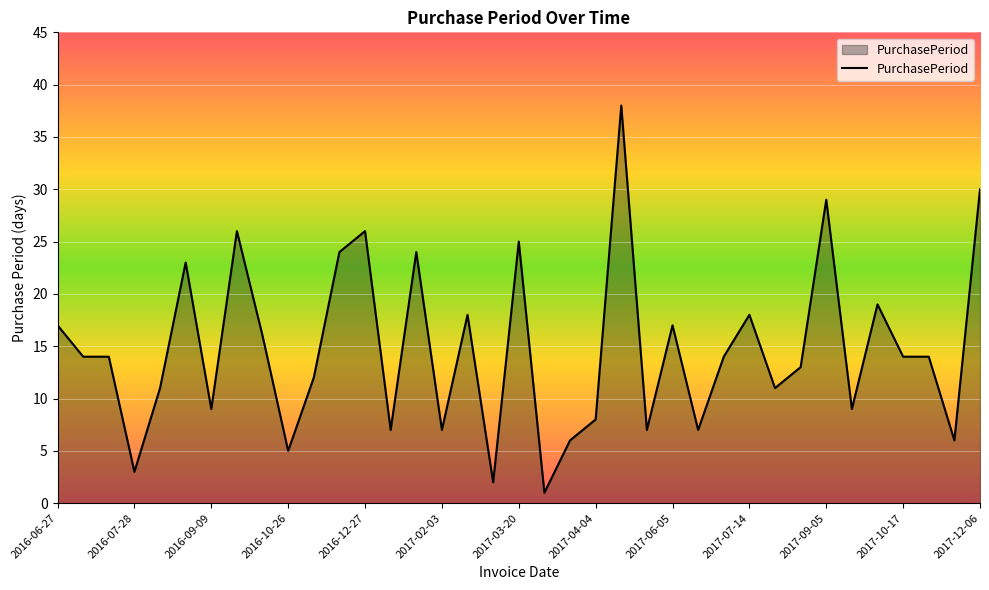

Count the number of categories in the chart.

37